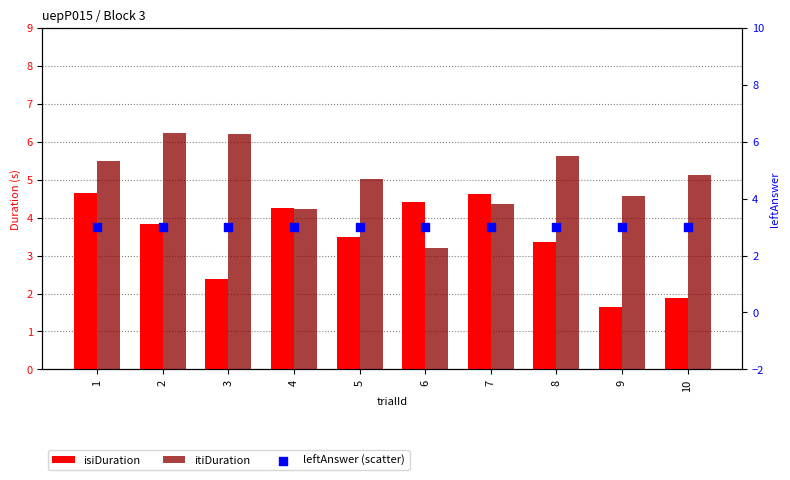

What is the total value across all series at 8?

12.0